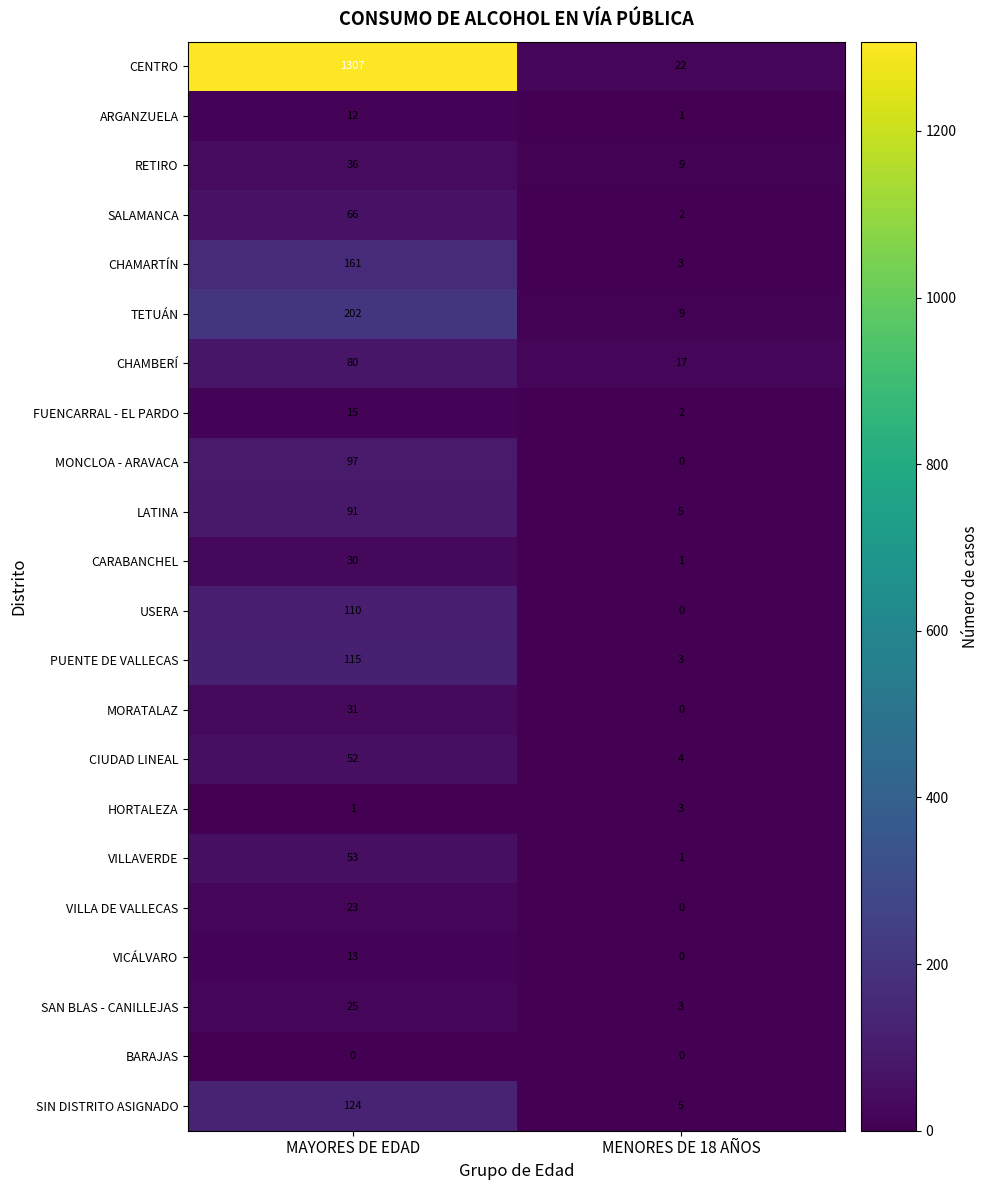

List the series in order of their peak value, lowest first.

BARAJAS, HORTALEZA, ARGANZUELA, VICÁLVARO, FUENCARRAL - EL PARDO, VILLA DE VALLECAS, SAN BLAS - CANILLEJAS, CARABANCHEL, MORATALAZ, RETIRO, CIUDAD LINEAL, VILLAVERDE, SALAMANCA, CHAMBERÍ, LATINA, MONCLOA - ARAVACA, USERA, PUENTE DE VALLECAS, SIN DISTRITO ASIGNADO, CHAMARTÍN, TETUÁN, CENTRO